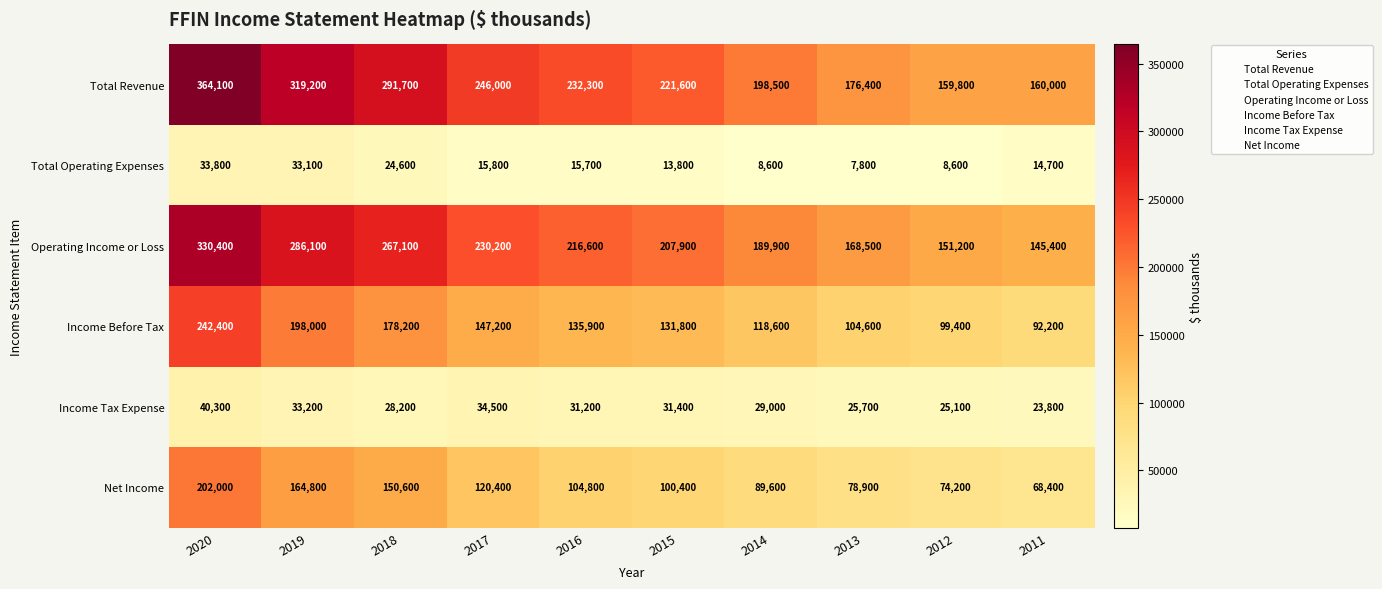

How many series are shown in this chart?

6